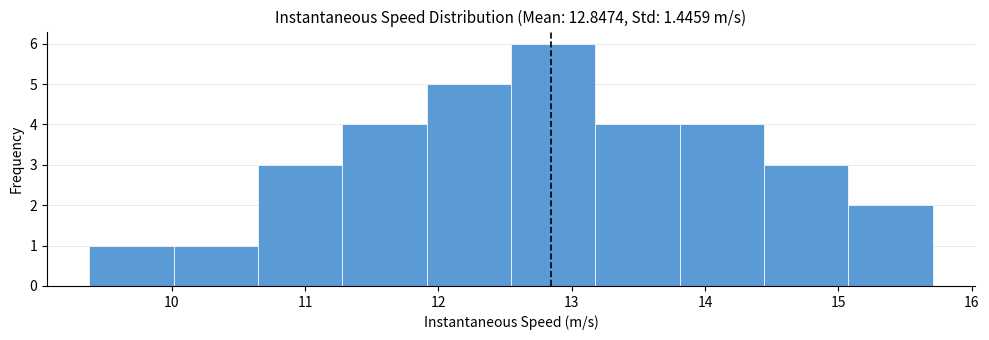

Over which range of the x-axis is the bar tallest?

12.5 to 13.2